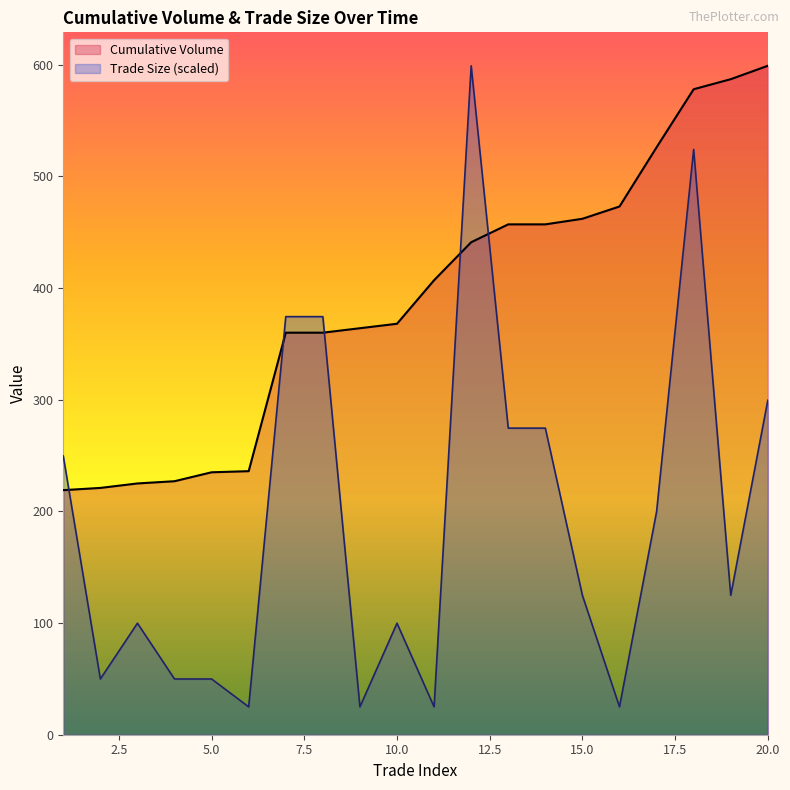

Which series changed the most between 3 and 6?

Trade Size